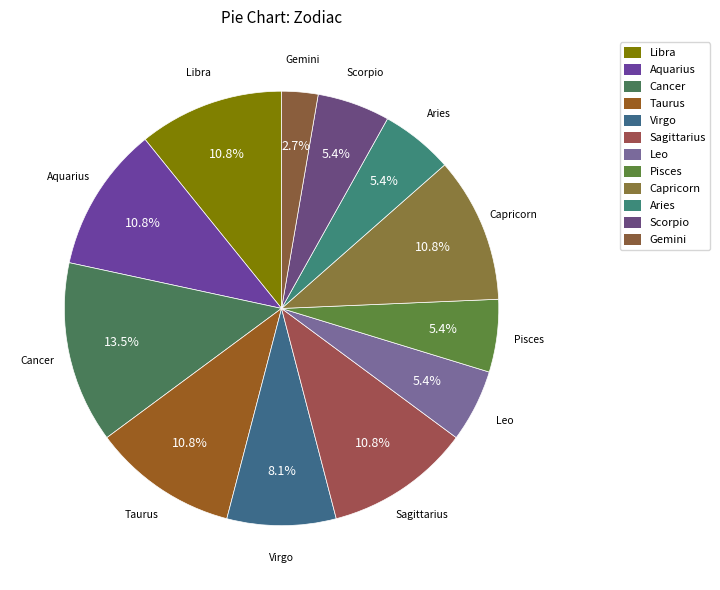

Is Aries the majority of the pie?

No